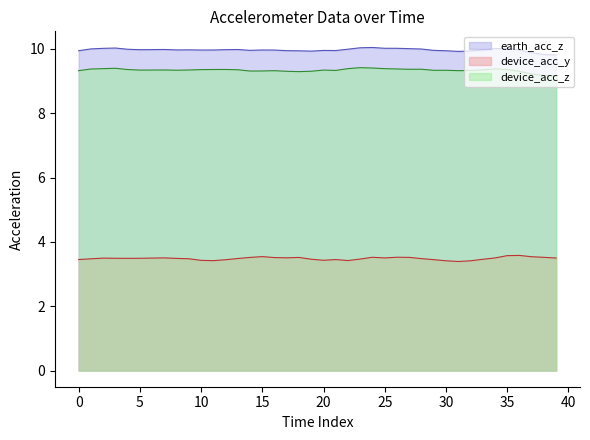

Reading left to right, list all the values displayed in this chart.

earth_acc_z: 9.9	10.0	10.0	10.0	10.0	10.0	10.0	10.0	10.0	10.0	10.0	10.0	10.0	10.0	10.0	10.0	10.0	9.9	9.9	9.9	10.0	9.9	10.0	10.0	10.0	10.0	10.0	10.0	10.0	10.0	9.9	9.9	9.9	10.0	10.0	10.0	10.0	9.9	9.8	9.8
device_acc_y: 3.5	3.5	3.5	3.5	3.5	3.5	3.5	3.5	3.5	3.5	3.4	3.4	3.4	3.5	3.5	3.5	3.5	3.5	3.5	3.5	3.4	3.5	3.4	3.5	3.5	3.5	3.5	3.5	3.5	3.4	3.4	3.4	3.4	3.5	3.5	3.6	3.6	3.5	3.5	3.5
device_acc_z: 9.3	9.4	9.4	9.4	9.4	9.3	9.3	9.3	9.3	9.3	9.4	9.4	9.4	9.4	9.3	9.3	9.3	9.3	9.3	9.3	9.3	9.3	9.4	9.4	9.4	9.4	9.4	9.4	9.4	9.3	9.3	9.3	9.3	9.3	9.4	9.4	9.3	9.2	9.2	9.2